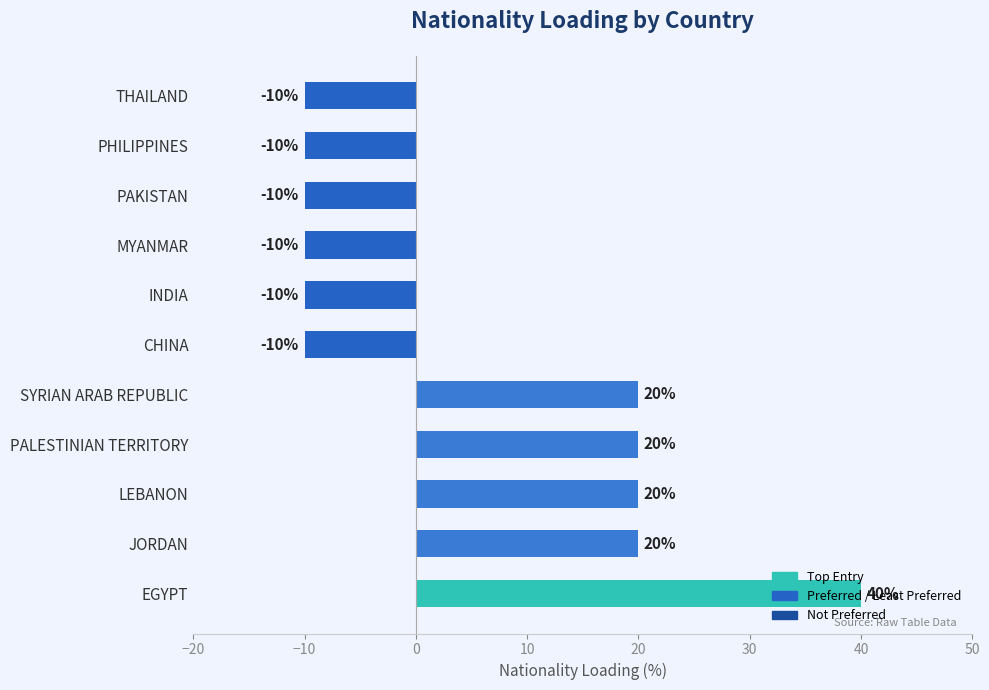

What is the approximate value at SYRIAN ARAB REPUBLIC, to the nearest 5?

20